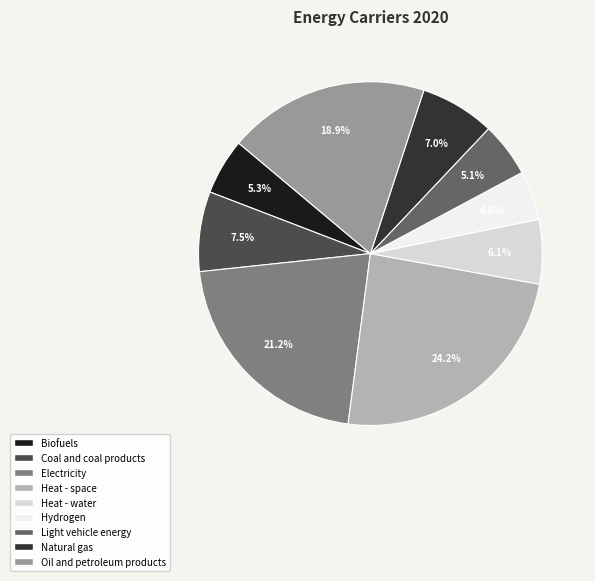

What percentage is the Biofuels slice, to the nearest percent?

5%